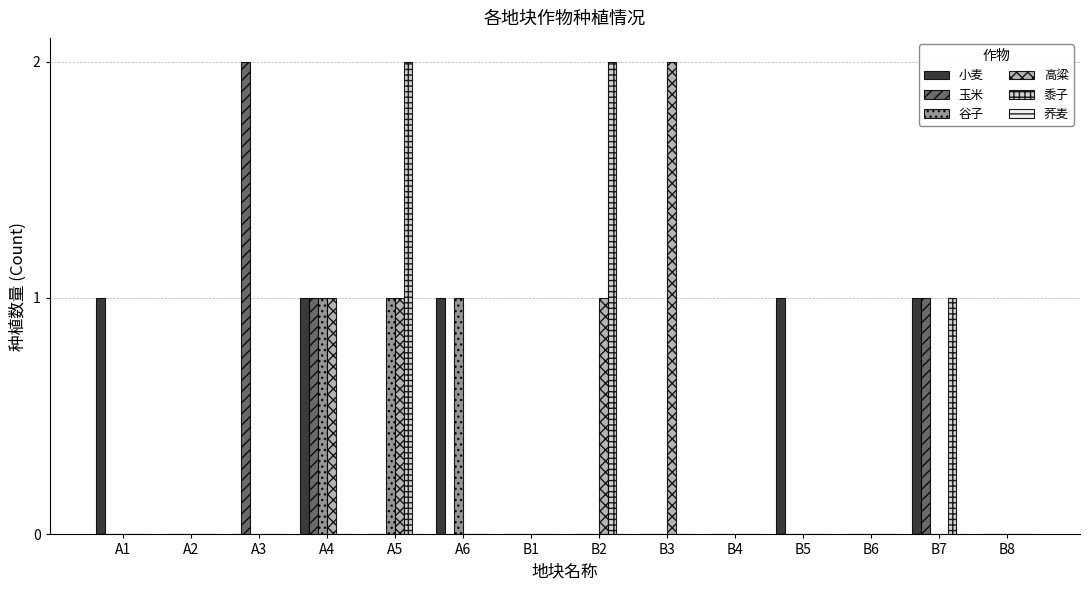

How many series are shown in this chart?

5